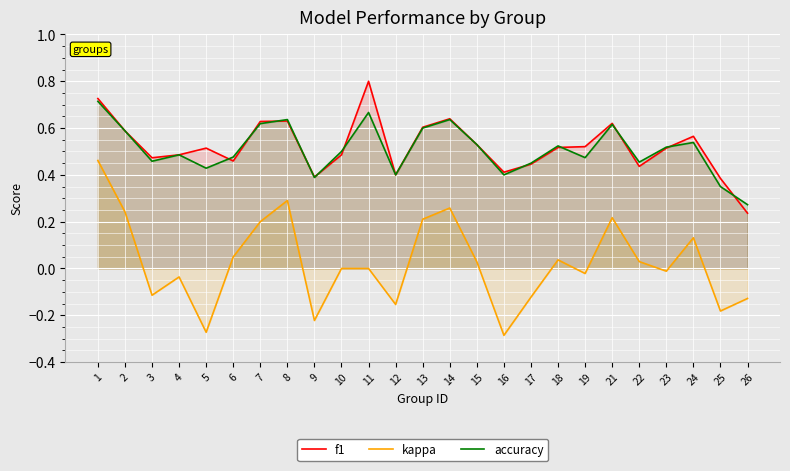

At which category does f1 reach its first local peak?

5